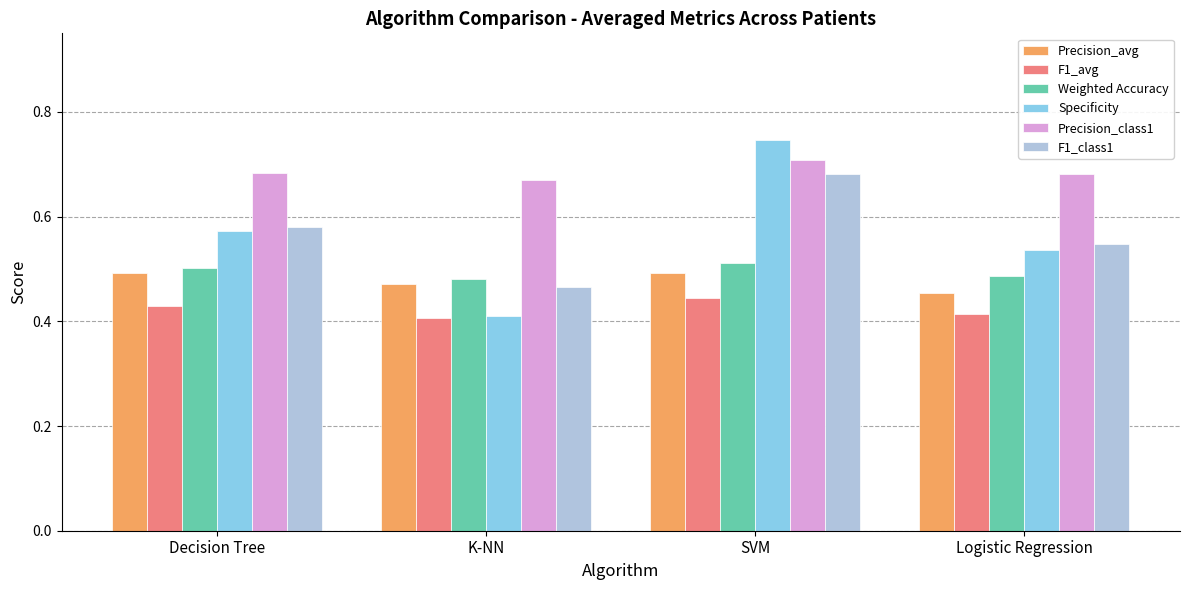

Count the Precision_avg values in the range 0 to 1.

4